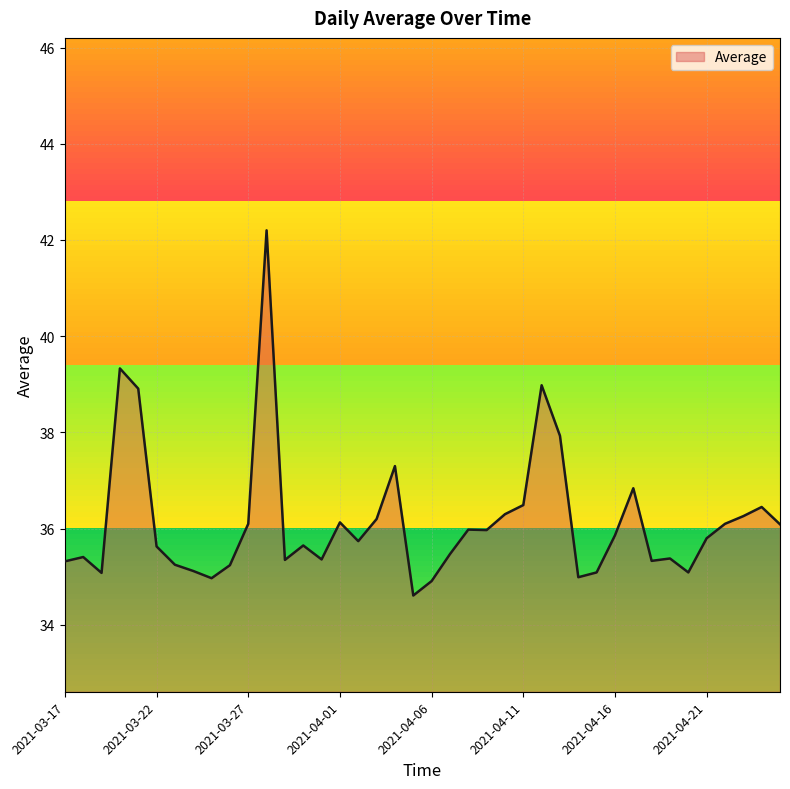

What is the maximum value shown in the chart?

42.2